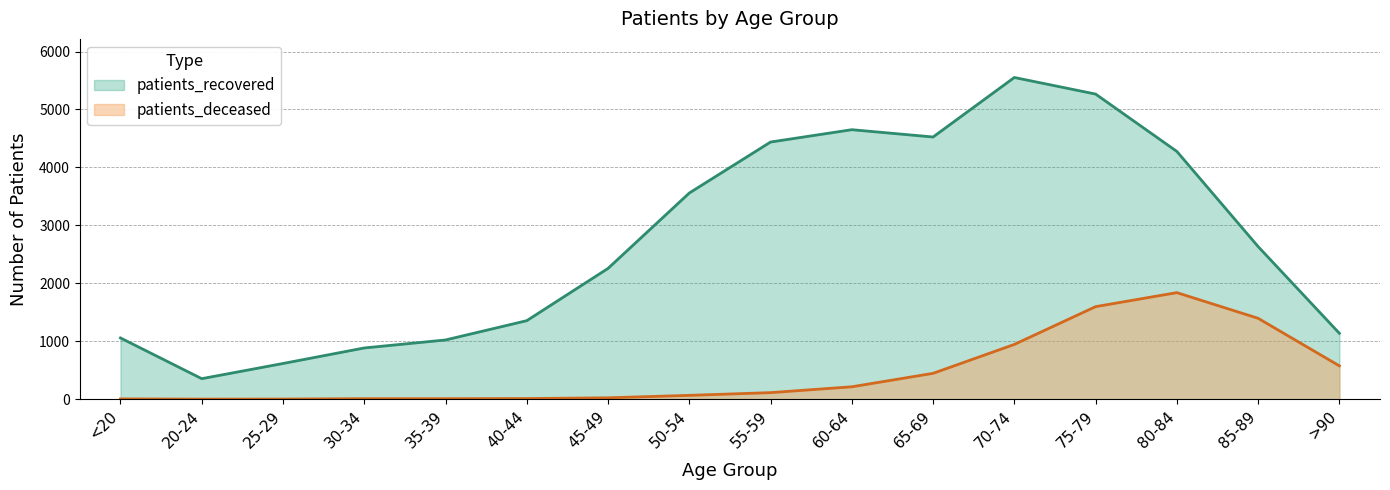

List the labels in order of patients_recovered value, smallest first.

20-24, 25-29, 30-34, 35-39, <20, >90, 40-44, 45-49, 85-89, 50-54, 80-84, 55-59, 65-69, 60-64, 75-79, 70-74